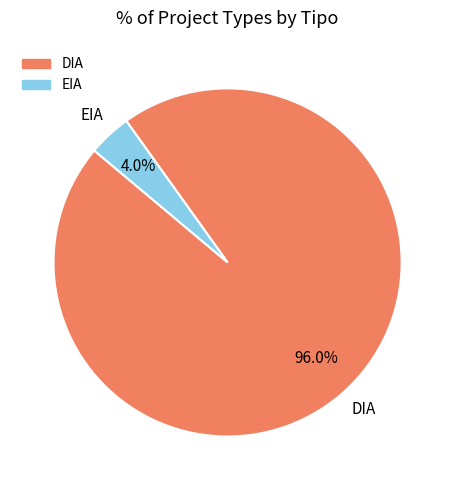

How many segments does this pie chart have?

2